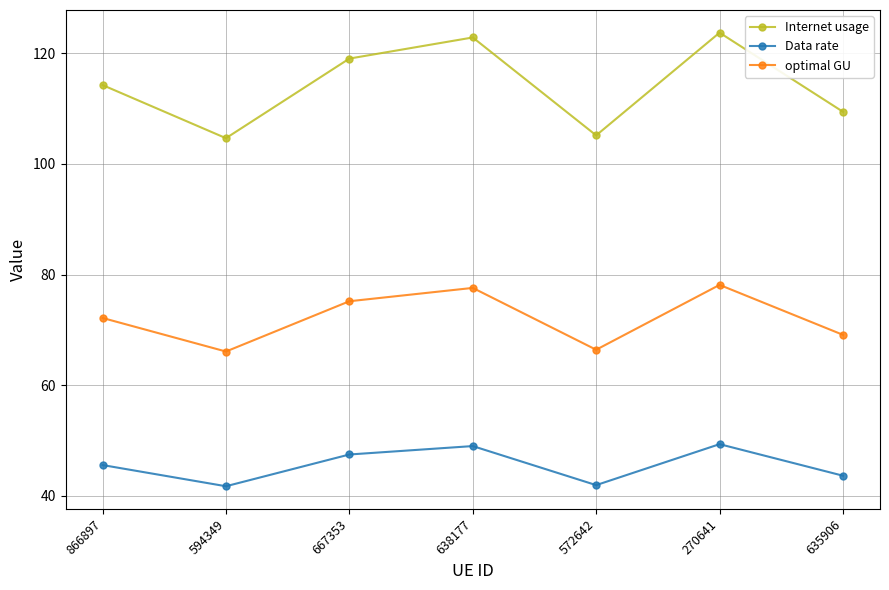

What is the difference between the maximum and second lowest values in the optimal GU series?

11.7